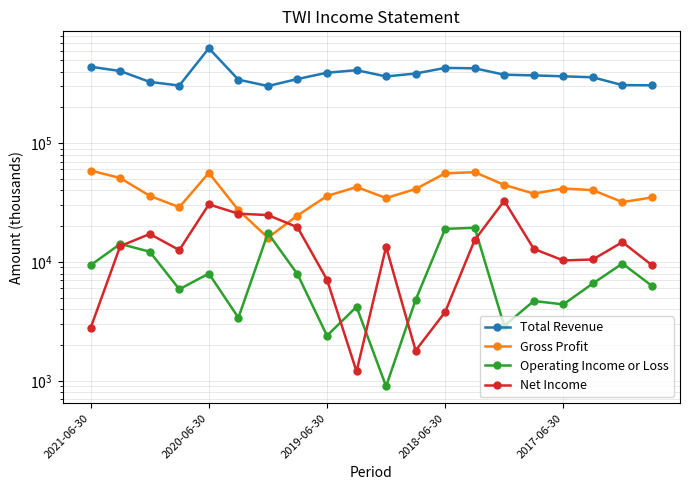

What is the sum of the Gross Profit values at 17 and 15?

77800